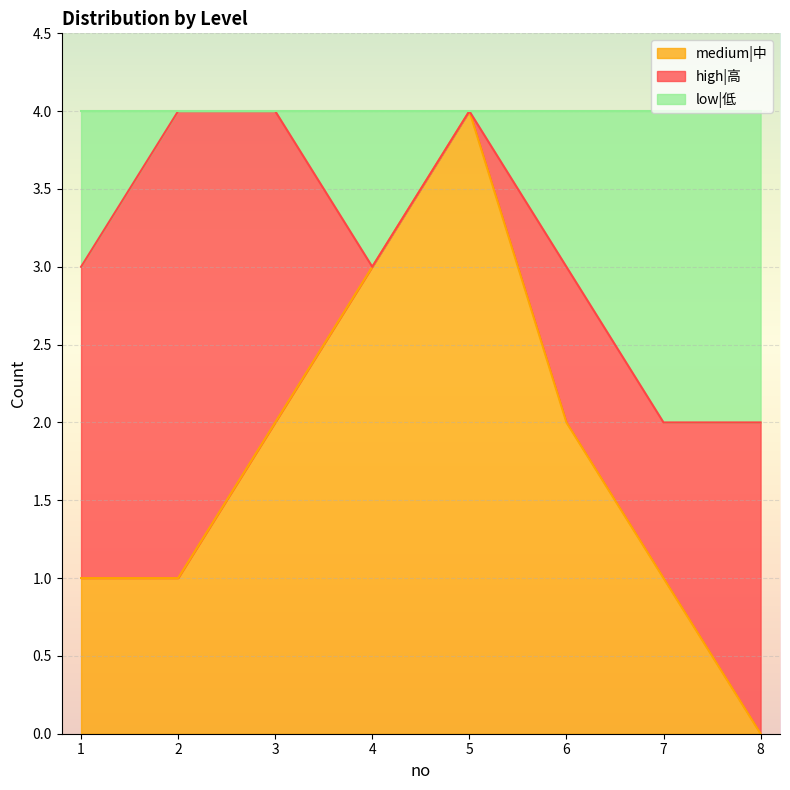

At which label is medium|中 closest to 2?

3